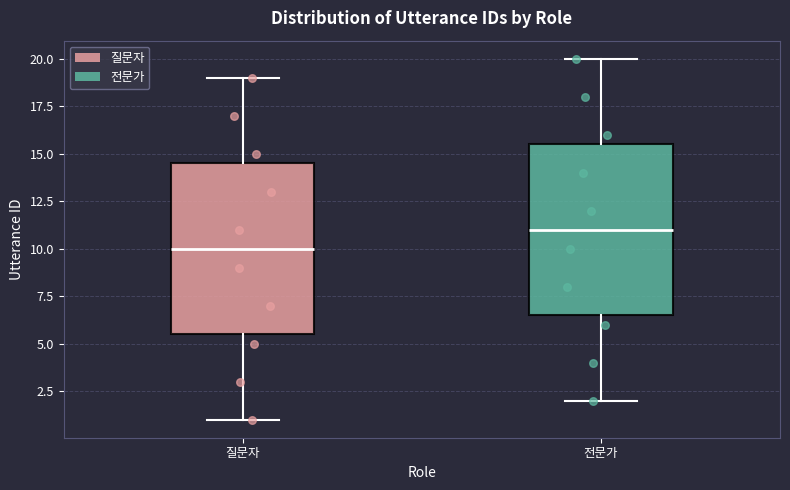

Where is the upper edge of the box for 전문가 on the y-axis? The values are not printed on the chart, so give them approximately, as read against the axis.

15.5